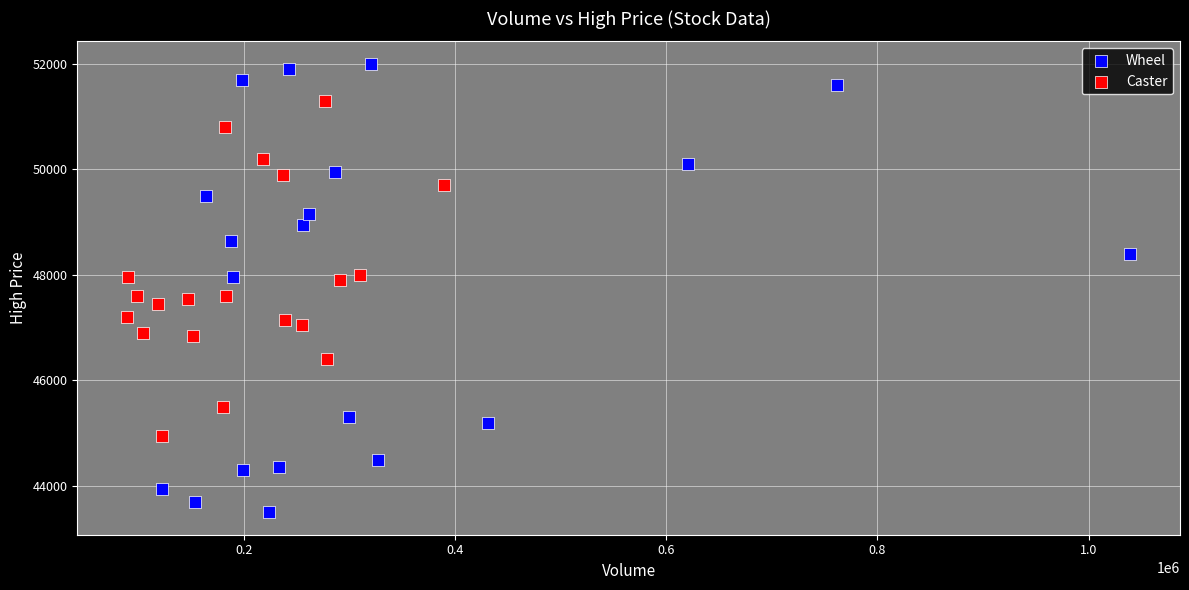

What are all the series names shown in the legend?

Wheel, Caster